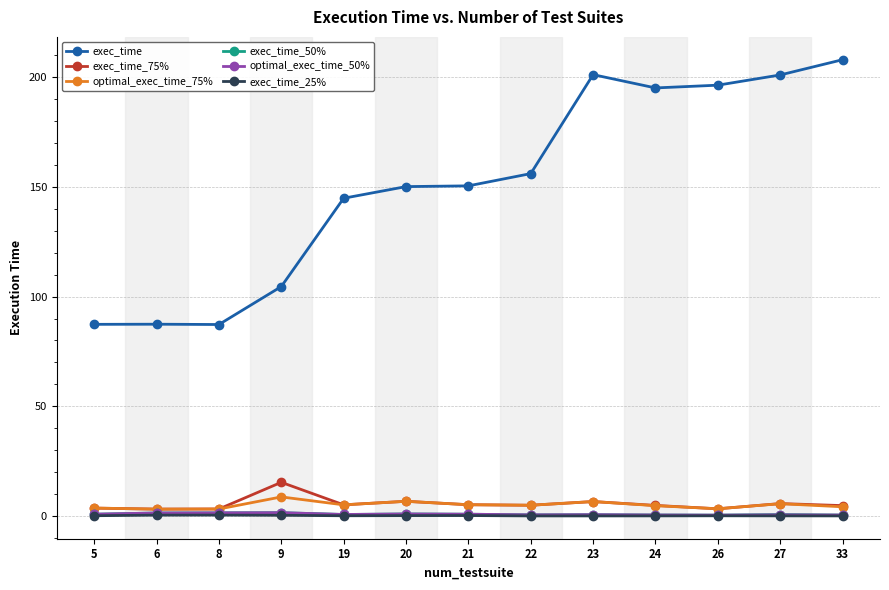

Is it true that exec_time equals 150.1 at 20?

True